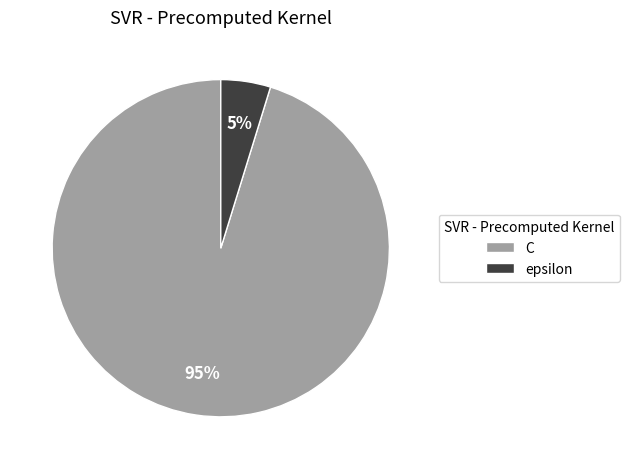

Do epsilon and C together represent more than half of the pie?

Yes